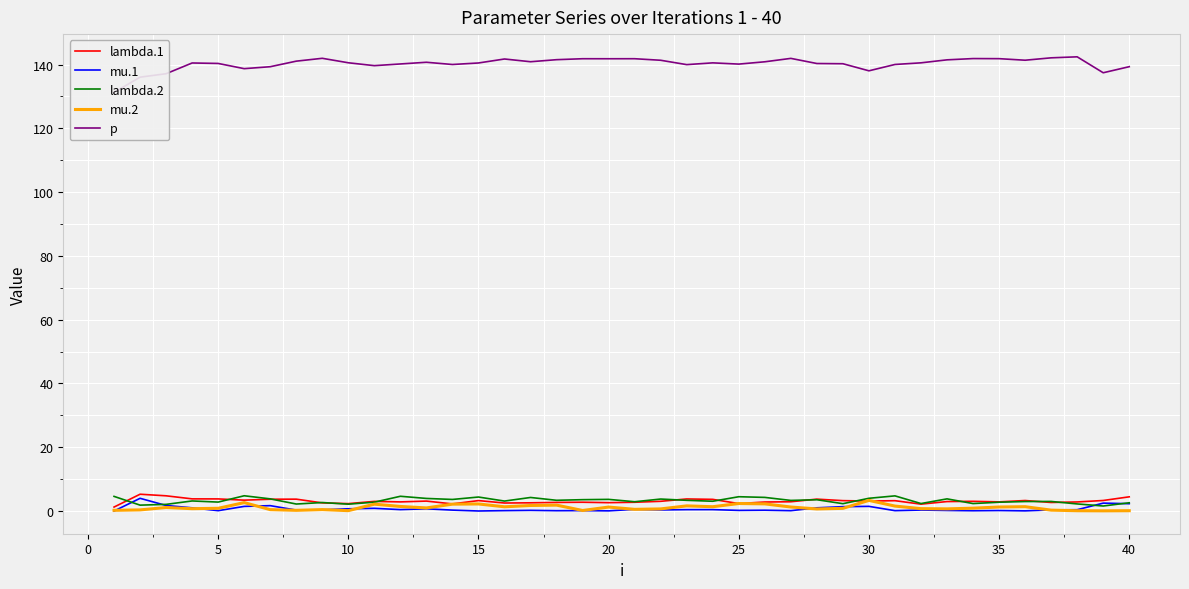

True or false: p and lambda.2 intersect in this chart.

False